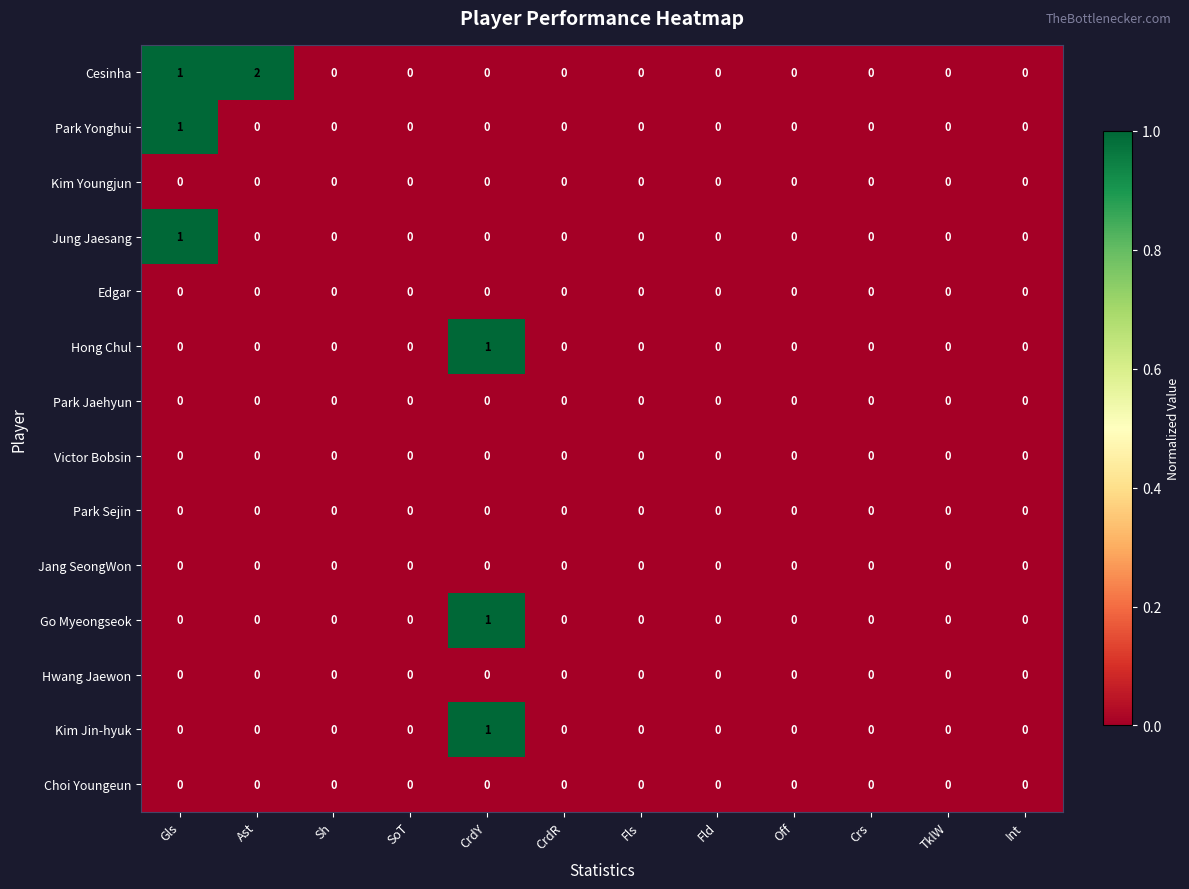

The value of Park Yonghui at Gls is 1. True or false?

True